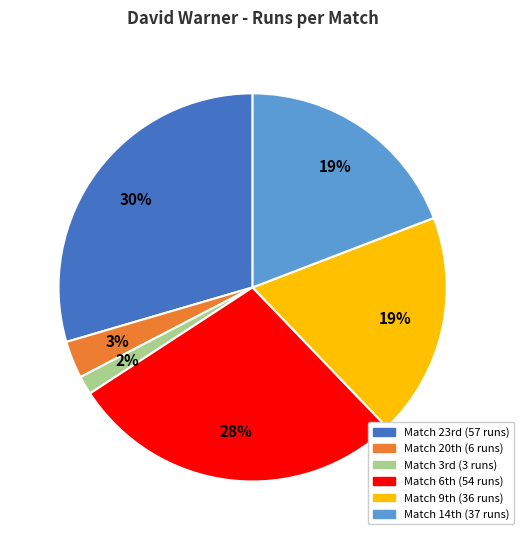

To the nearest percent, what is the average slice percentage?

17%